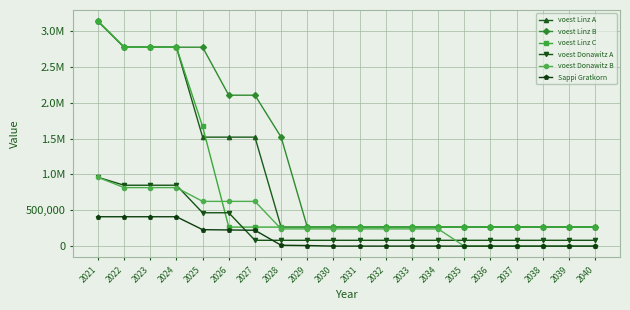

Rank the series at 2033 from lowest to highest value.

Sappi Gratkorn, voest Donawitz A, voest Donawitz B, voest Linz C, voest Linz B, voest Linz A